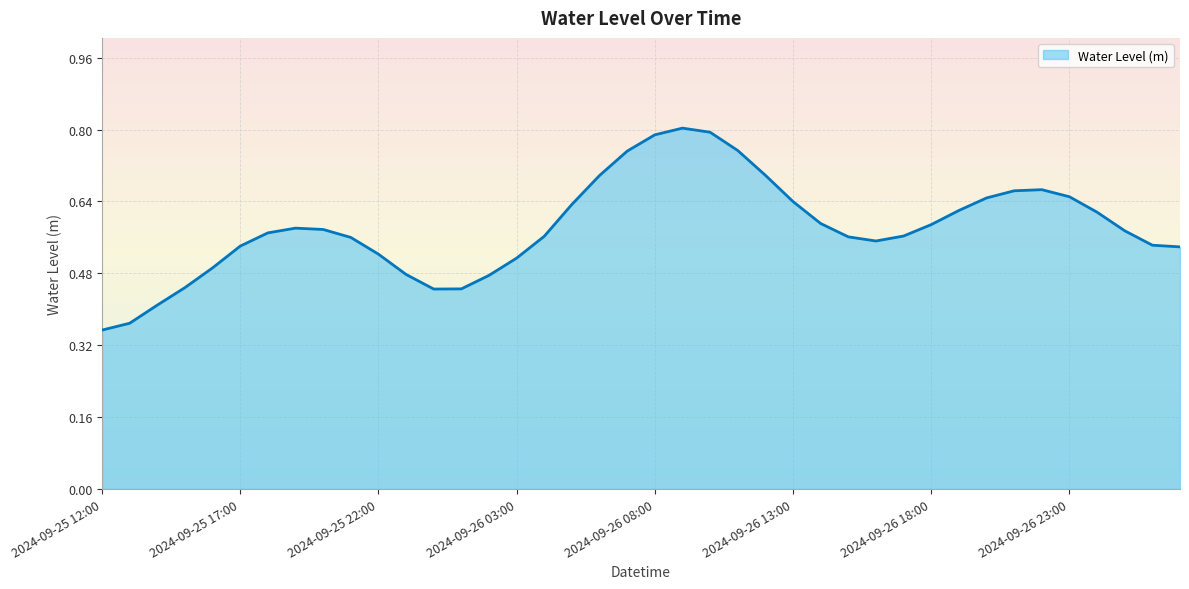

Does the chart have visible grid lines?

Yes